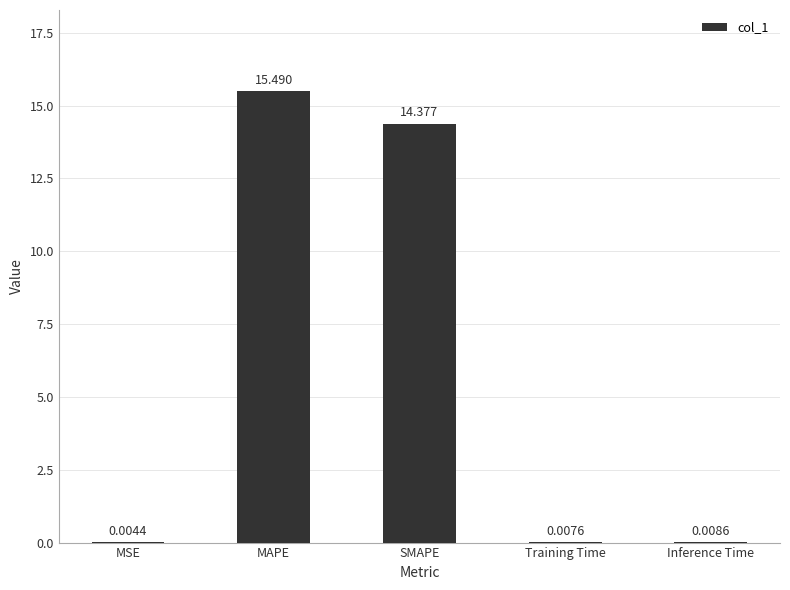

Which category has the highest value across all series?

MAPE